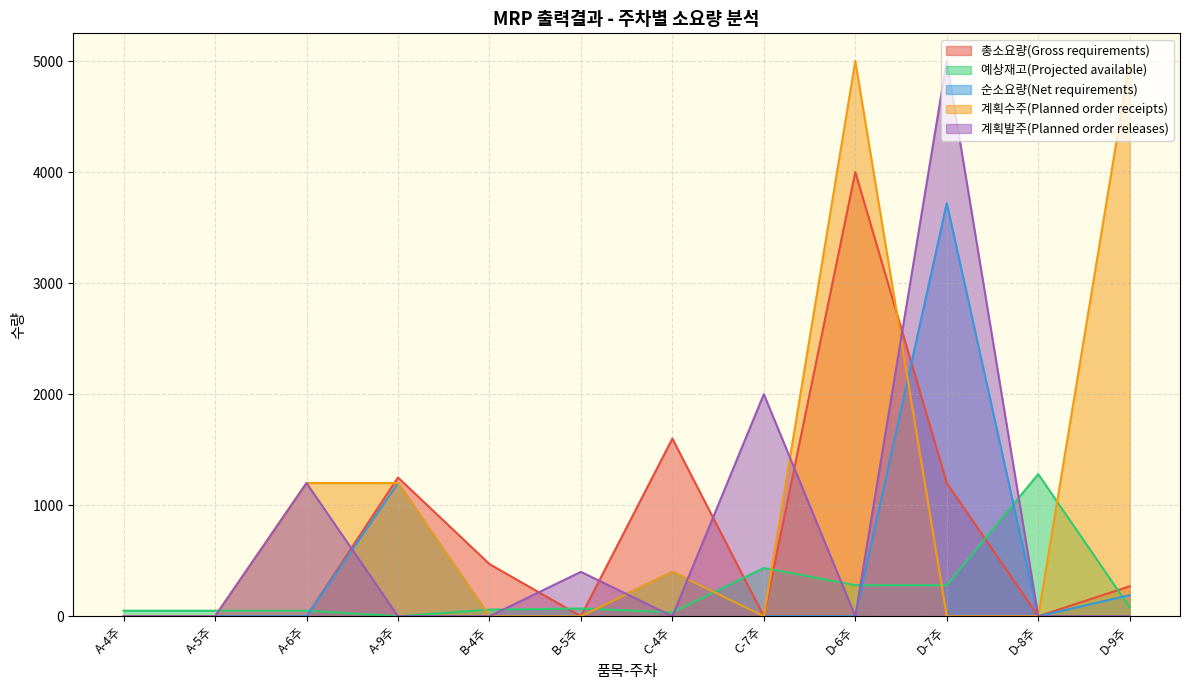

Reading right to left, what are all the values shown in this chart?

총소요량(Gross requirements): D-9주=270	D-8주=0	D-7주=1200	D-6주=4000	C-7주=0	C-4주=1600	B-5주=0	B-4주=470	A-9주=1250	A-6주=0	A-5주=0	A-4주=0
예상재고(Projected available): D-9주=80	D-8주=1280	D-7주=280	D-6주=280	C-7주=435	C-4주=35	B-5주=70	B-4주=60	A-9주=0	A-6주=50	A-5주=50	A-4주=50
순소요량(Net requirements): D-9주=190	D-8주=0	D-7주=3720	D-6주=0	C-7주=0	C-4주=400	B-5주=0	B-4주=0	A-9주=1200	A-6주=0	A-5주=0	A-4주=0
계획수주(Planned order receipts): D-9주=5000	D-8주=0	D-7주=0	D-6주=5000	C-7주=0	C-4주=400	B-5주=0	B-4주=0	A-9주=1200	A-6주=1200	A-5주=0	A-4주=0
계획발주(Planned order releases): D-9주=0	D-8주=0	D-7주=5000	D-6주=0	C-7주=2000	C-4주=0	B-5주=400	B-4주=0	A-9주=0	A-6주=1200	A-5주=0	A-4주=0